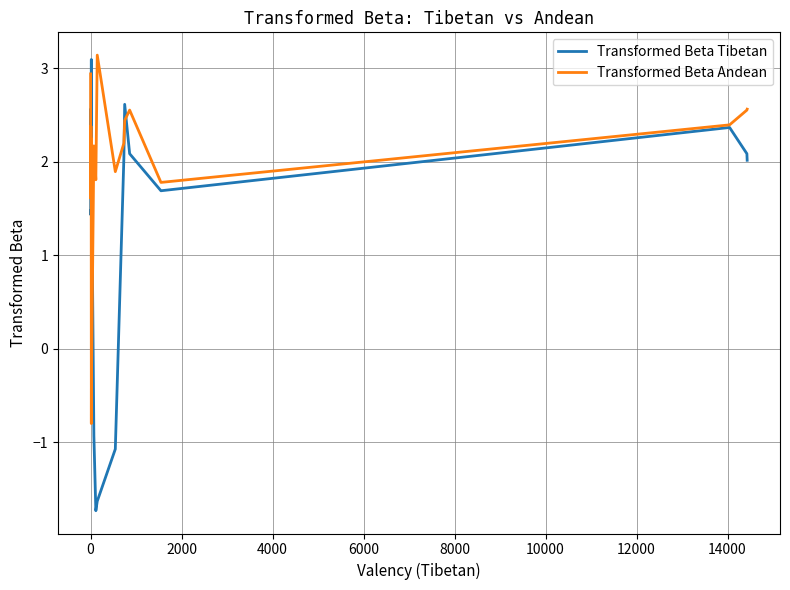

Which series has the widest spread of values?

Transformed Beta Tibetan